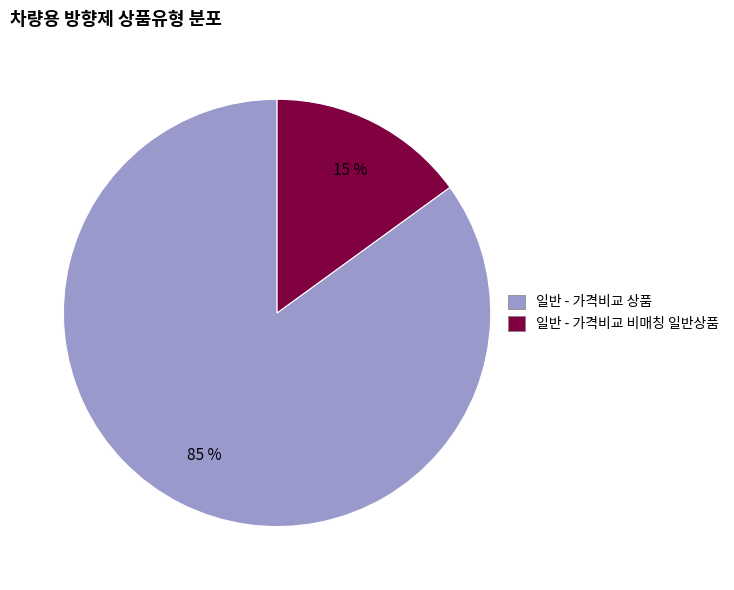

Which slice is the largest?

일반 - 가격비교 상품